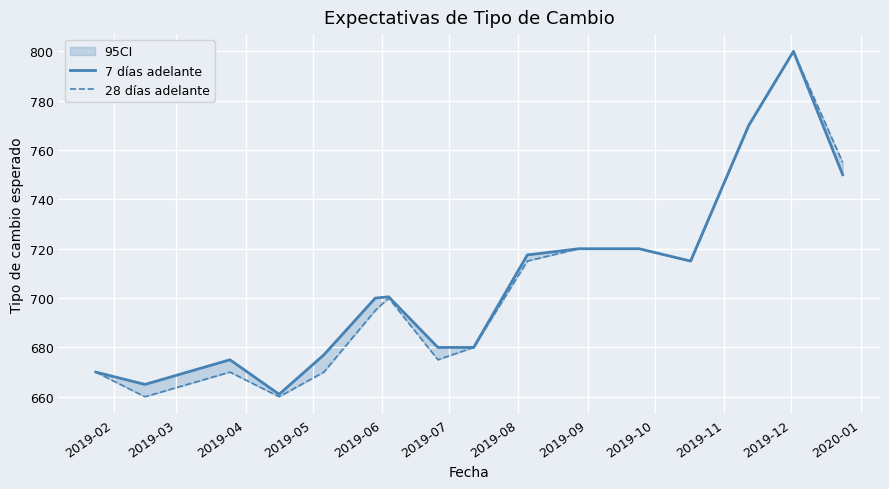

Which series has the largest total across all categories?

7 días adelante